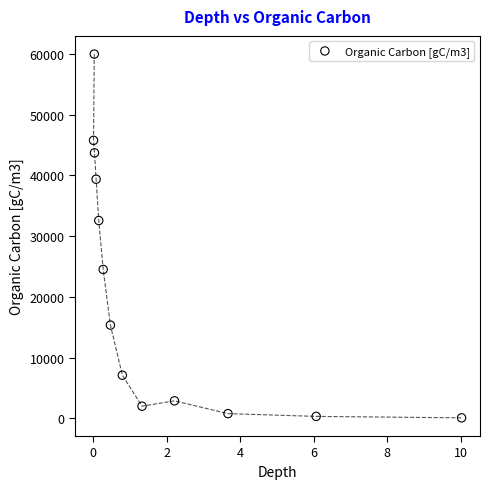

What is the range of Y values (max minus min)?

59941.7